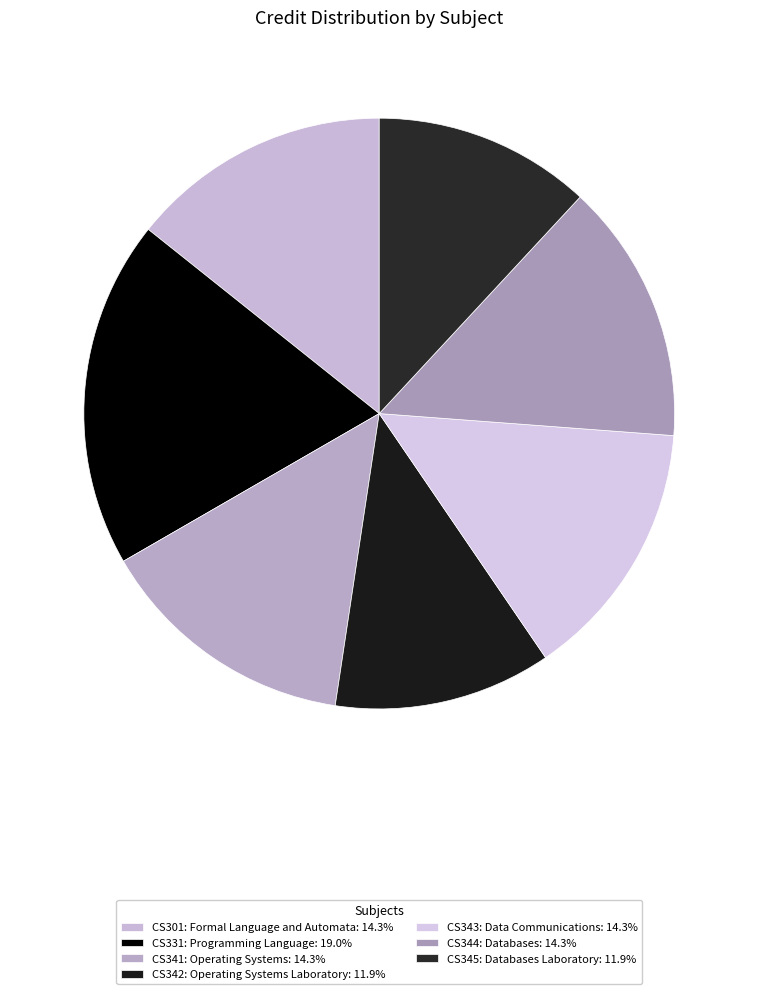

What percentage is the CS331: Programming Language slice, to the nearest percent?

19%